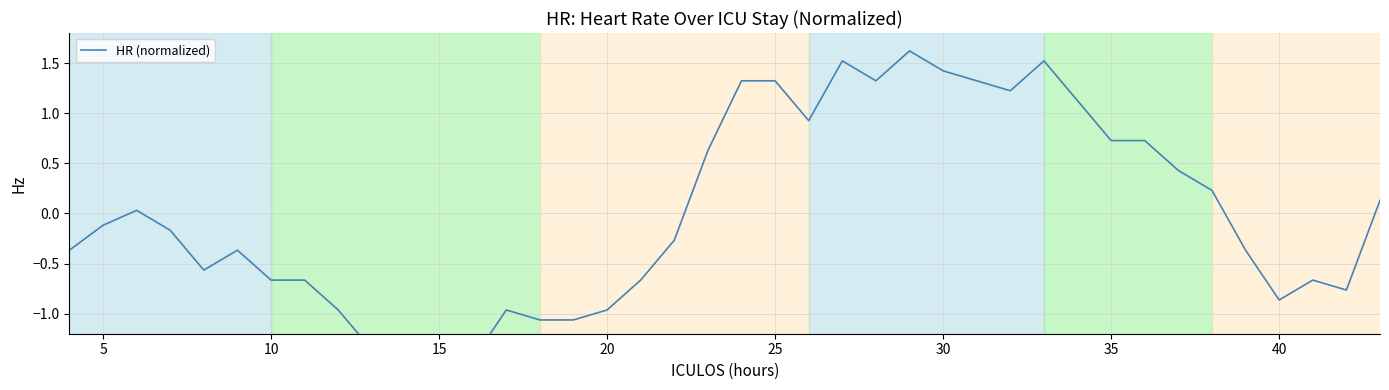

How many series are shown in this chart?

1